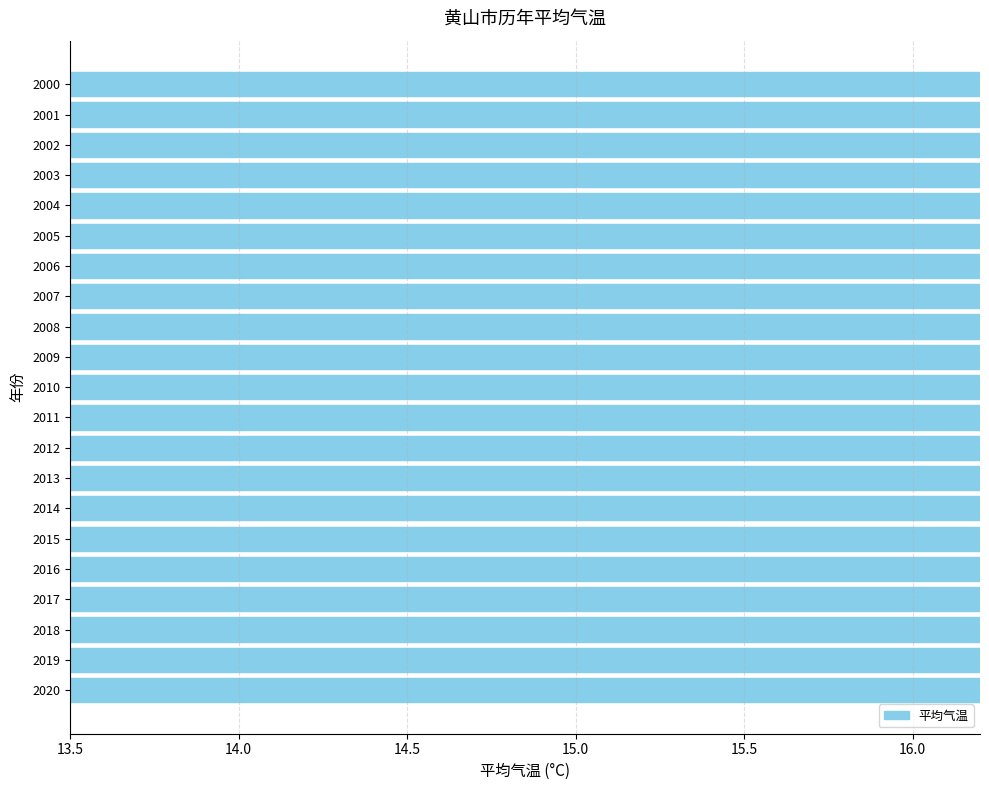

Which has a higher value, 2006 or 2008?

2006